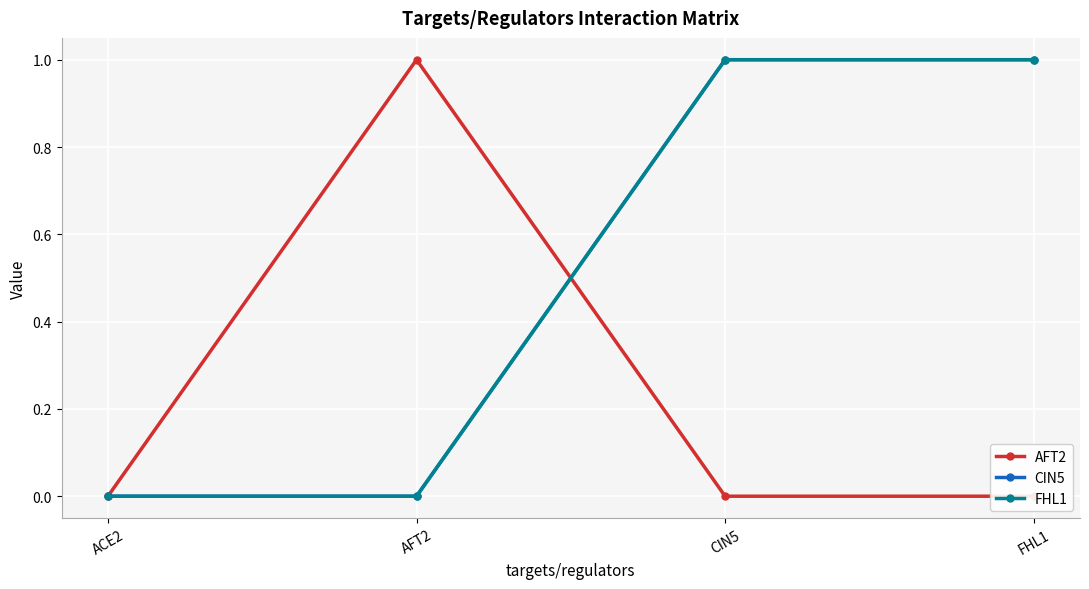

What is the highest value of the AFT2 series?

1